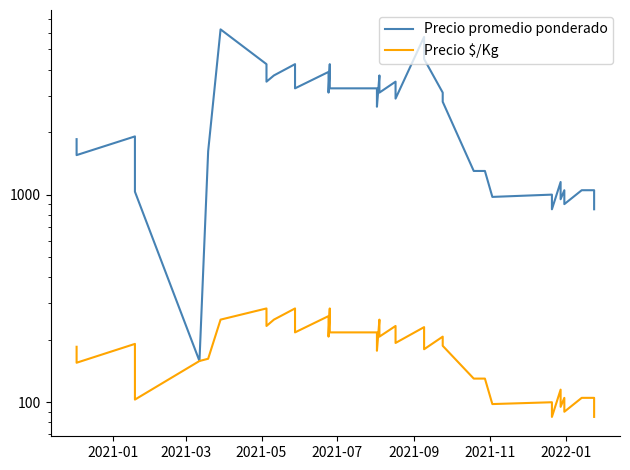

True or false: Precio $/Kg and Precio promedio ponderado intersect in this chart.

False